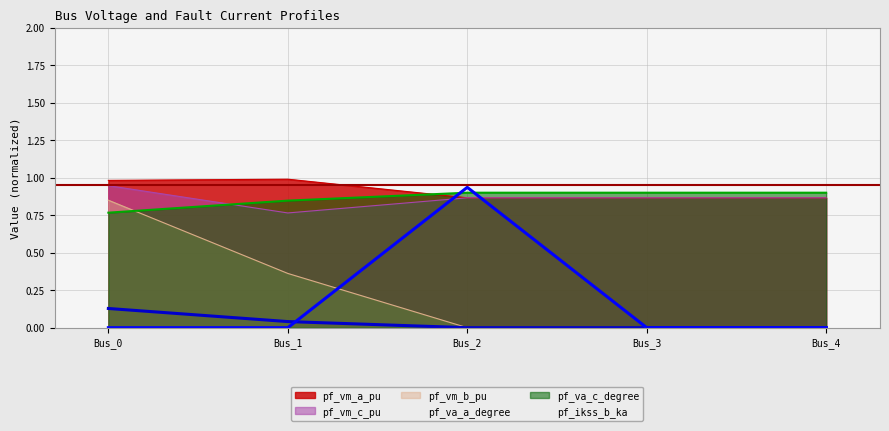

True or false: pf_va_a_degree has a value of 0.0 at Bus_2.

True